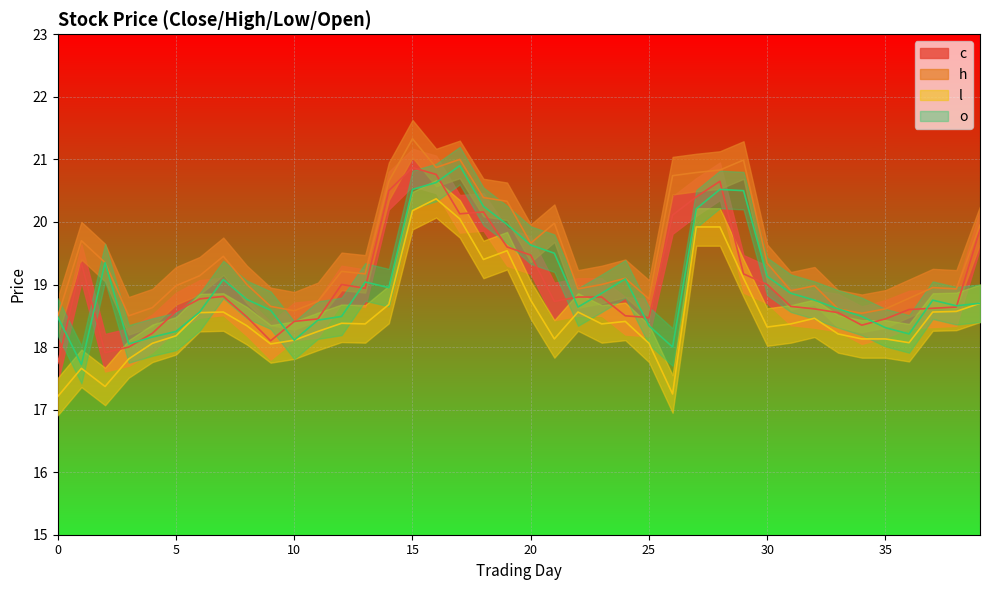

Reading right to left, what are all the values shown in this chart?

c: 39=19.9	38=18.6	37=18.6	36=18.6	35=18.4	34=18.4	33=18.6	32=18.6	31=18.6	30=19.0	29=19.2	28=20.6	27=20.4	26=20.1	25=18.5	24=18.5	23=18.8	22=18.8	21=18.7	20=19.5	19=19.6	18=20.2	17=20.1	16=20.8	15=20.9	14=20.5	13=18.9	12=19.0	11=18.4	10=18.4	9=18.1	8=18.5	7=18.8	6=18.8	5=18.6	4=18.2	3=18.0	2=17.9	1=19.3	0=17.7
h: 39=19.9	38=18.9	37=18.9	36=18.8	35=18.6	34=18.5	33=18.6	32=19.0	31=18.9	30=19.3	29=21.0	28=20.8	27=20.8	26=20.7	25=18.8	24=19.1	23=19.0	22=18.9	21=20.0	20=19.7	19=20.3	18=20.4	17=21.0	16=20.9	15=21.3	14=20.6	13=19.2	12=19.2	11=18.7	10=18.6	9=18.6	8=19.0	7=19.4	6=19.1	5=19.0	4=18.6	3=18.5	2=19.4	1=19.7	0=18.5
l: 39=18.7	38=18.6	37=18.6	36=18.1	35=18.1	34=18.1	33=18.2	32=18.5	31=18.4	30=18.3	29=19.1	28=19.9	27=19.9	26=17.2	25=18.1	24=18.4	23=18.4	22=18.6	21=18.1	20=18.8	19=19.5	18=19.4	17=20.1	16=20.4	15=20.2	14=18.7	13=18.4	12=18.4	11=18.2	10=18.1	9=18.1	8=18.3	7=18.6	6=18.6	5=18.2	4=18.1	3=17.8	2=17.4	1=17.7	0=17.2
o: 39=18.7	38=18.7	37=18.8	36=18.2	35=18.3	34=18.5	33=18.6	32=18.8	31=18.9	30=19.1	29=20.5	28=20.5	27=20.2	26=18.0	25=18.3	24=19.1	23=18.9	22=18.6	21=19.5	20=19.6	19=20.0	18=20.2	17=20.9	16=20.6	15=20.5	14=18.9	13=19.0	12=18.5	11=18.4	10=18.1	9=18.6	8=18.8	7=19.1	6=18.6	5=18.2	4=18.2	3=18.1	2=19.4	1=17.7	0=18.5